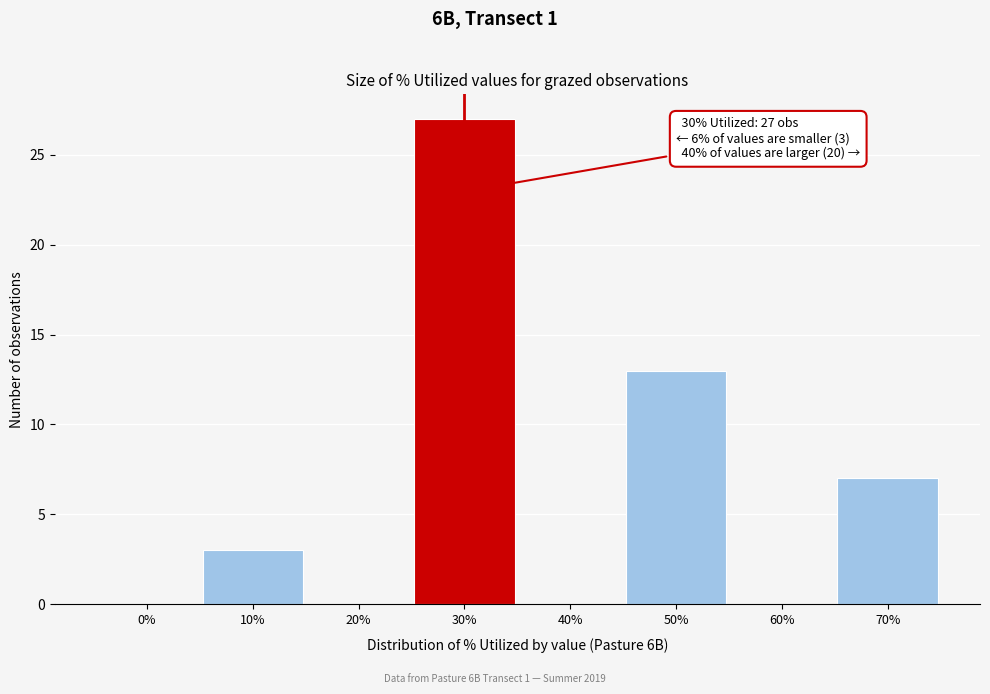

Reading left to right, extract all data points from this chart.

0%=0	10%=3	20%=0	30%=27	40%=0	50%=13	60%=0	70%=7